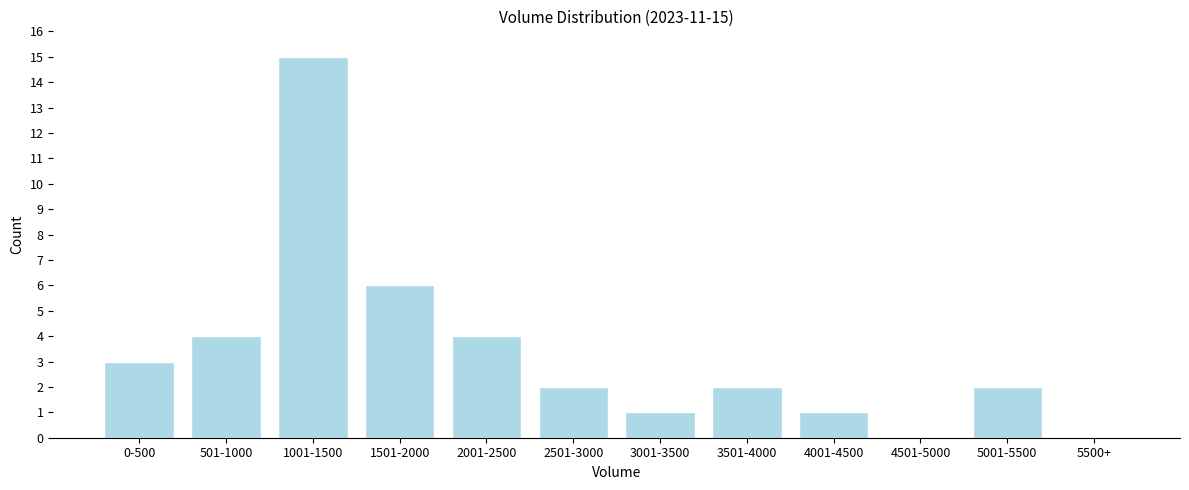

Reading right to left, what are all the values shown in this chart?

5500+=0	5001-5500=2	4501-5000=0	4001-4500=1	3501-4000=2	3001-3500=1	2501-3000=2	2001-2500=4	1501-2000=6	1001-1500=15	501-1000=4	0-500=3